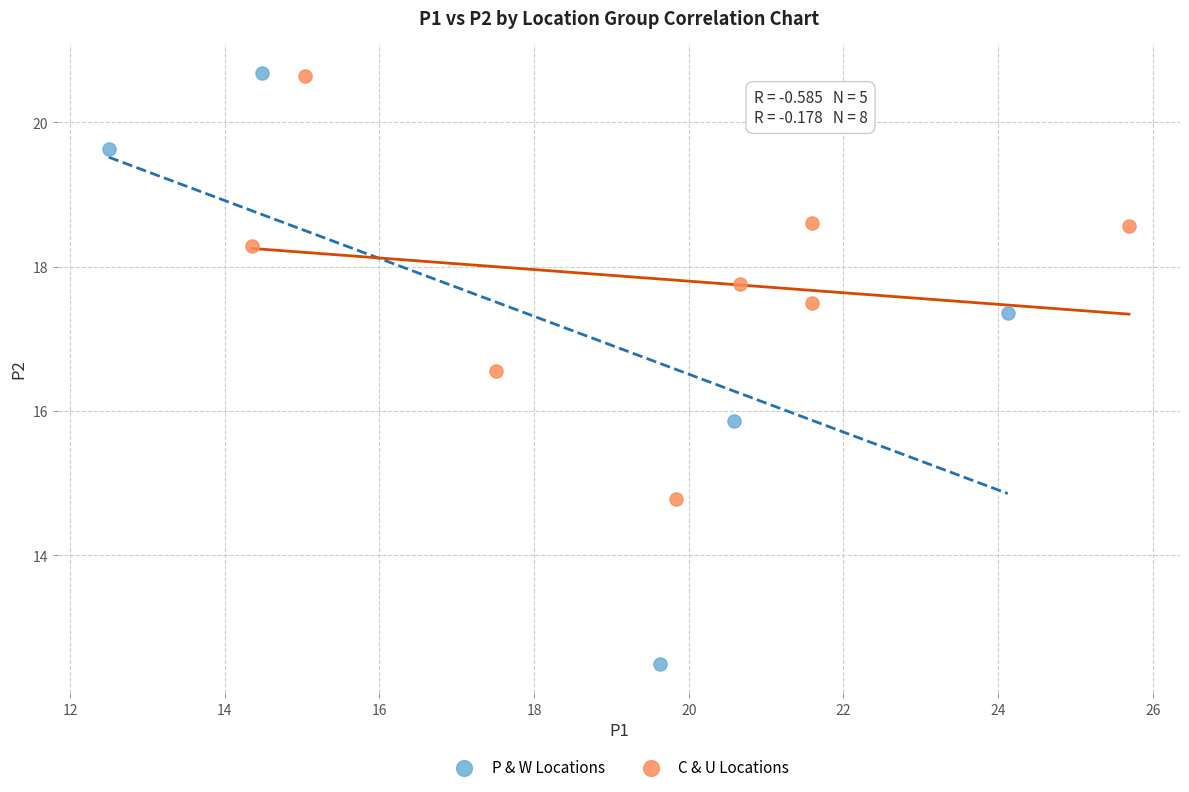

Which series has the largest Y range (max minus min)?

P & W Locations